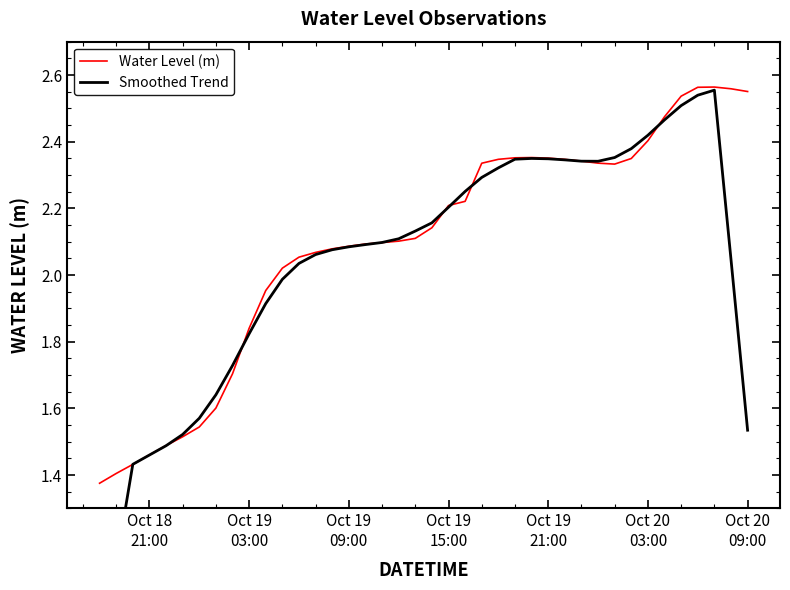

True or false: Smoothed Trend has a value of 2.5 at Oct 19
09:00.

False